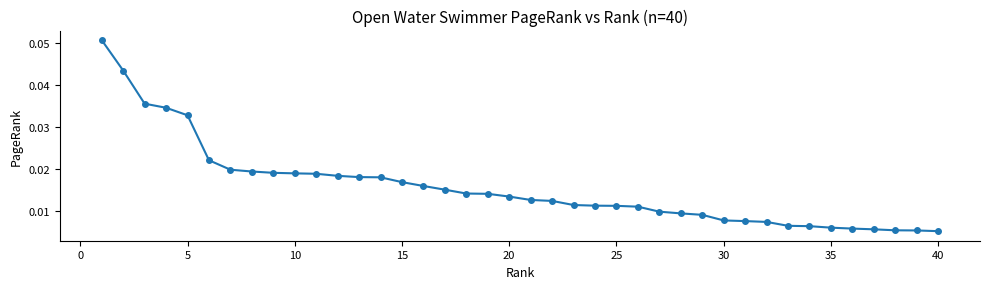

How many values are between 0 and 1?

40